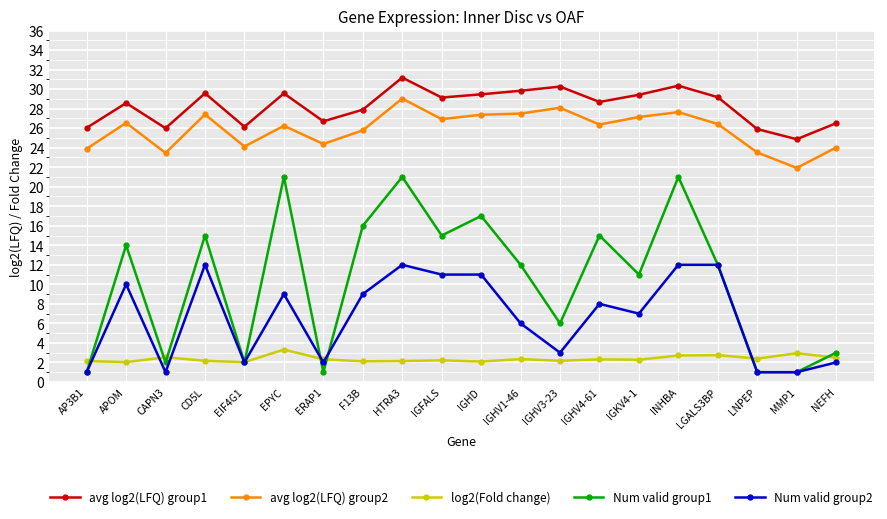

At which label does avg log2(LFQ) group1 reach its minimum?

MMP1